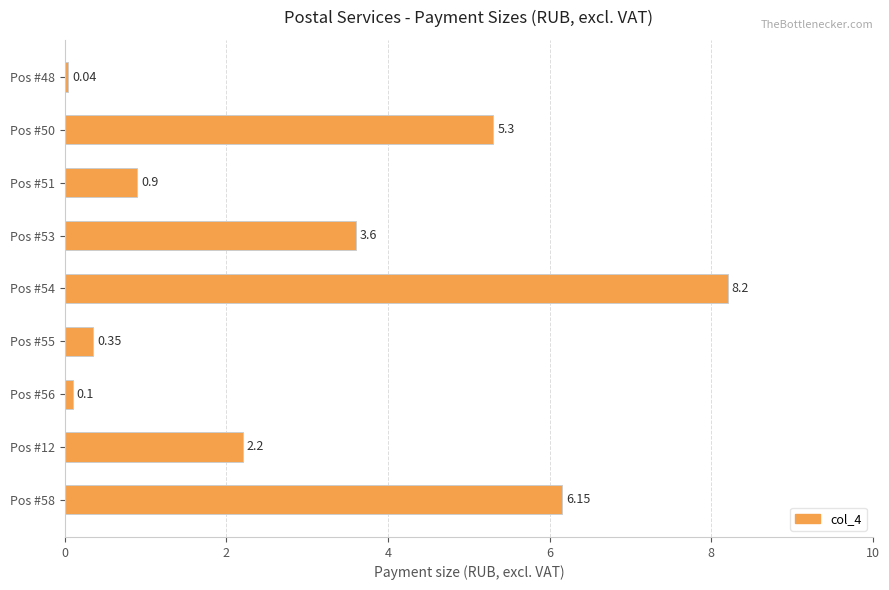

Which label corresponds to the largest value in the chart?

Pos #54